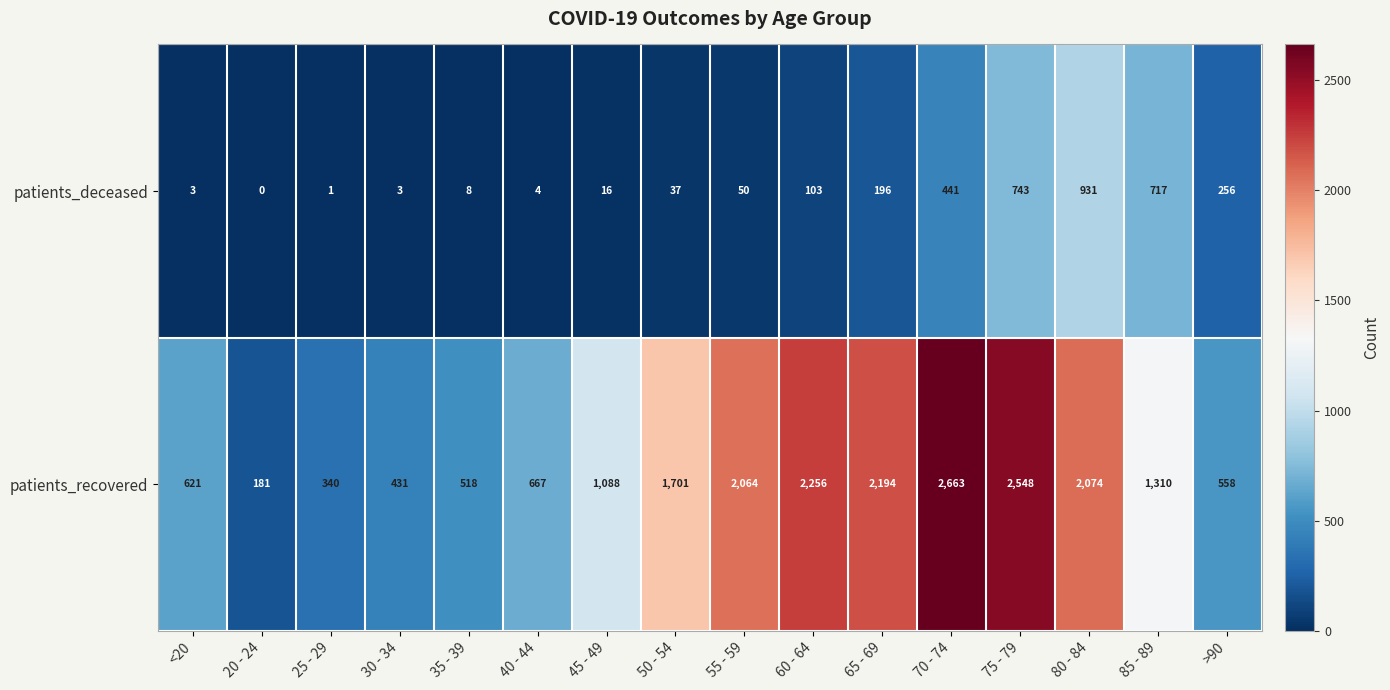

What is the total value across all series at 45 - 49?

1104